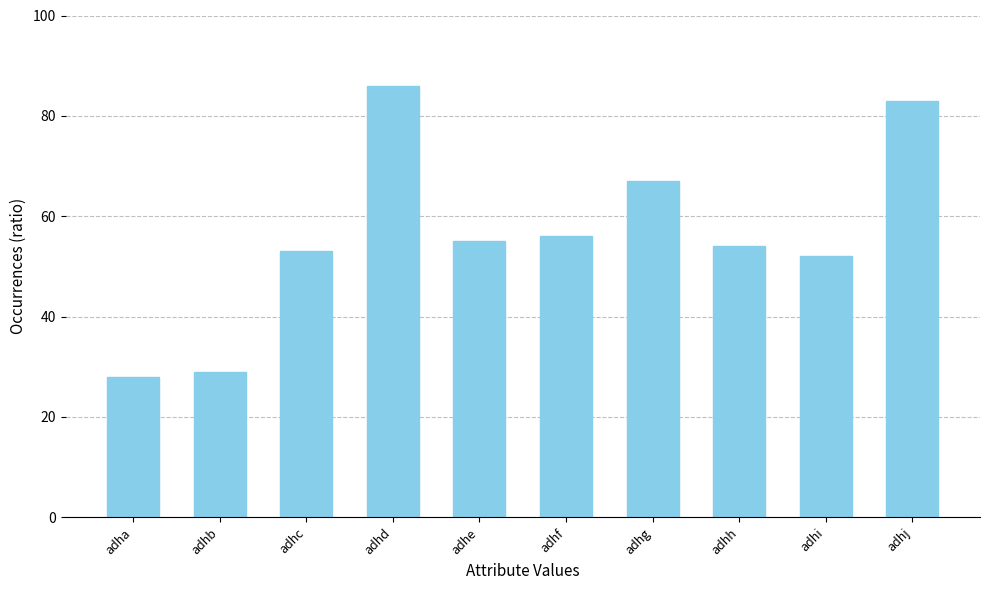

List the labels in order of value, smallest first.

adha, adhb, adhi, adhc, adhh, adhe, adhf, adhg, adhj, adhd